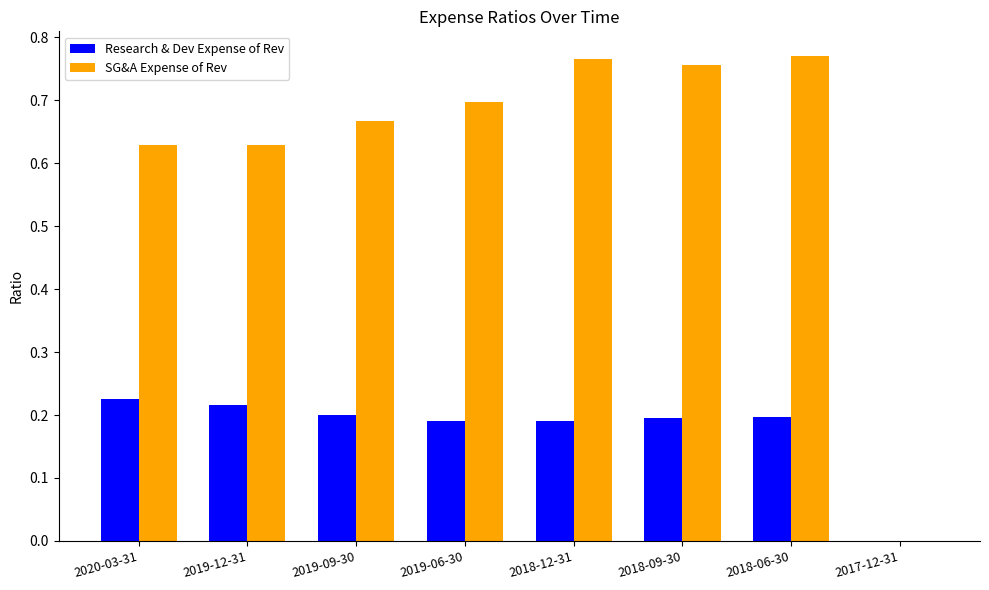

How many distinct data groups are displayed?

2